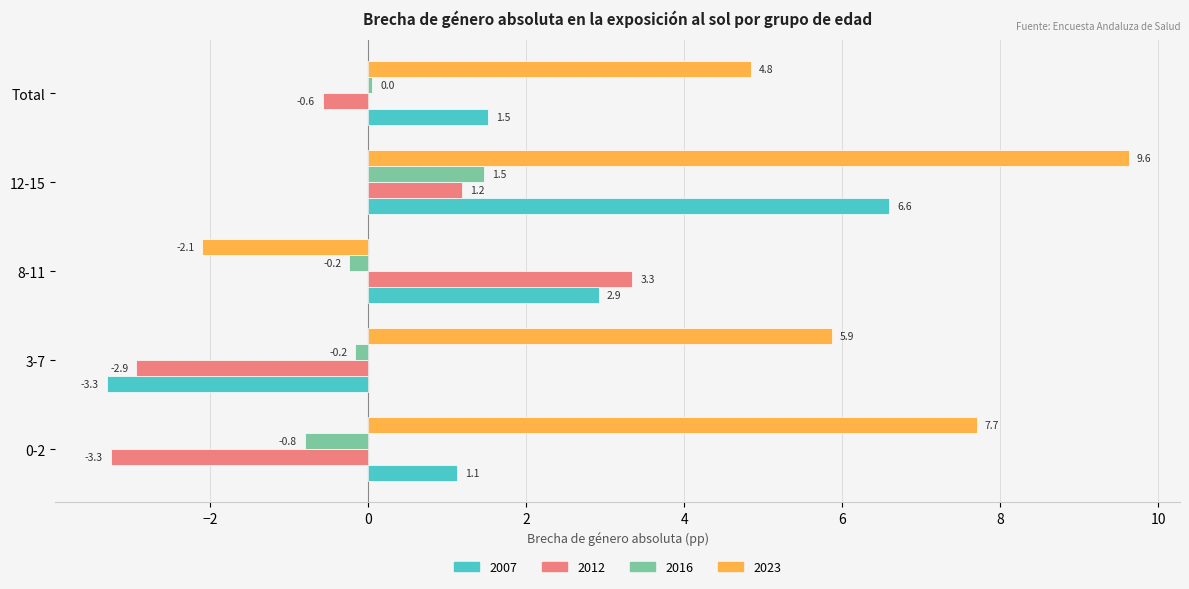

At which category is the sum across all series the highest?

12-15